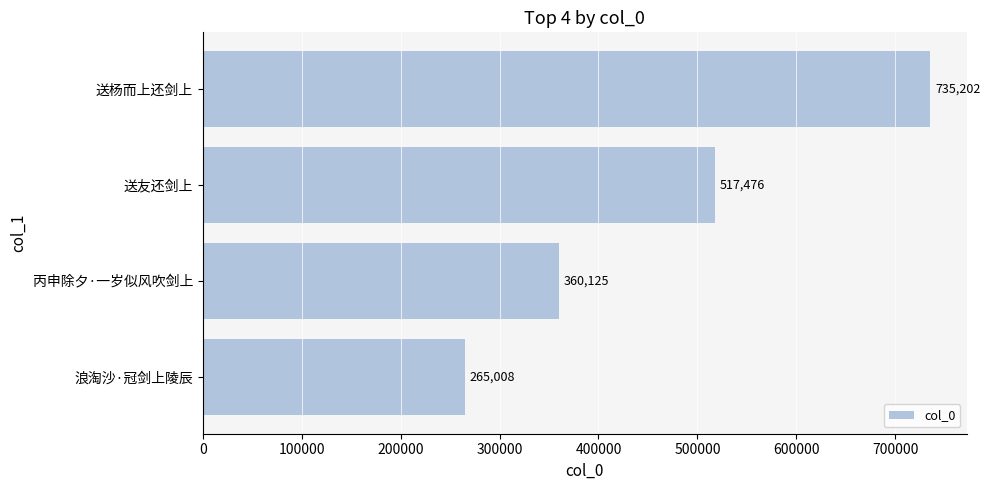

What is the average value?

469453